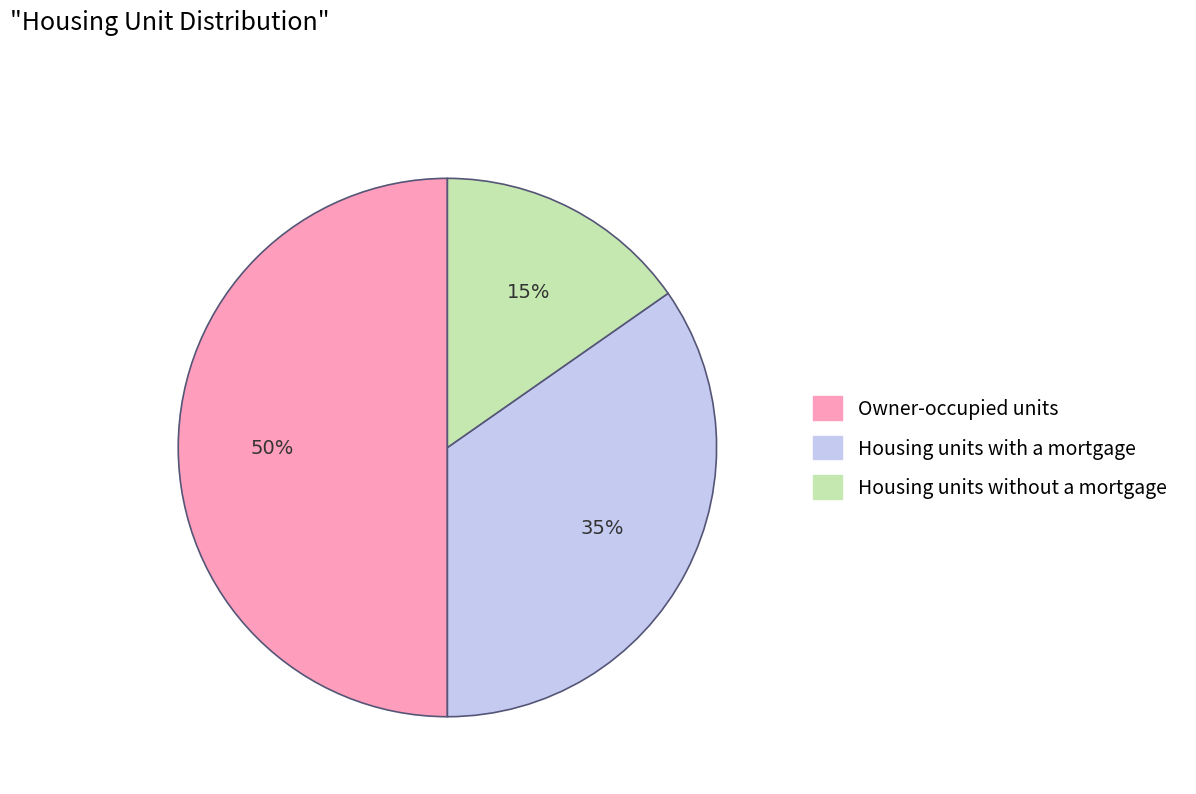

To the nearest percent, what is the difference between the Owner-occupied units and Housing units with a mortgage slice percentages?

15%